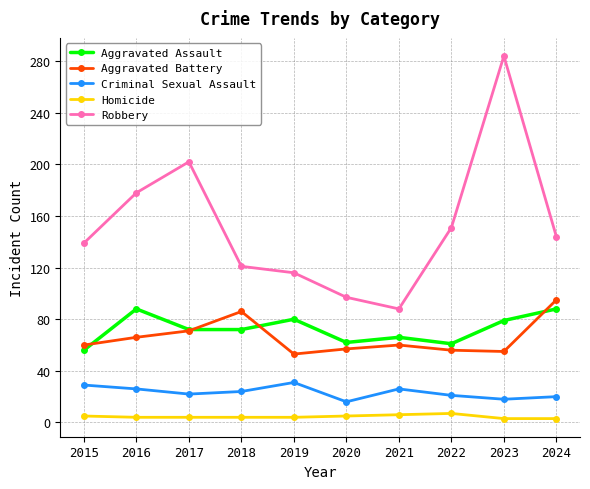

At which label is Robbery closest to 186?

2016